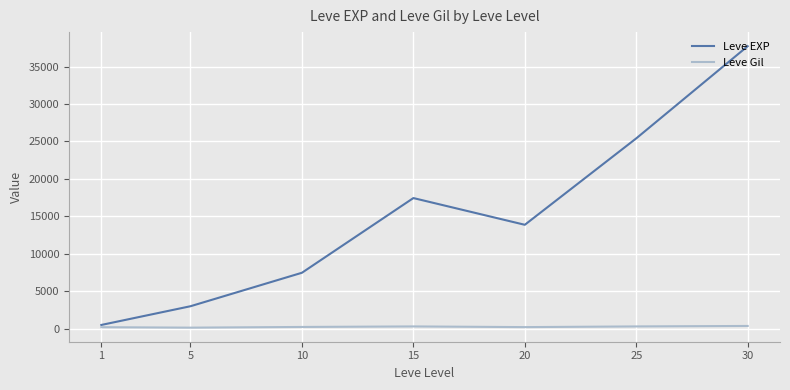

What is the highest value of the Leve EXP series?

37715.0